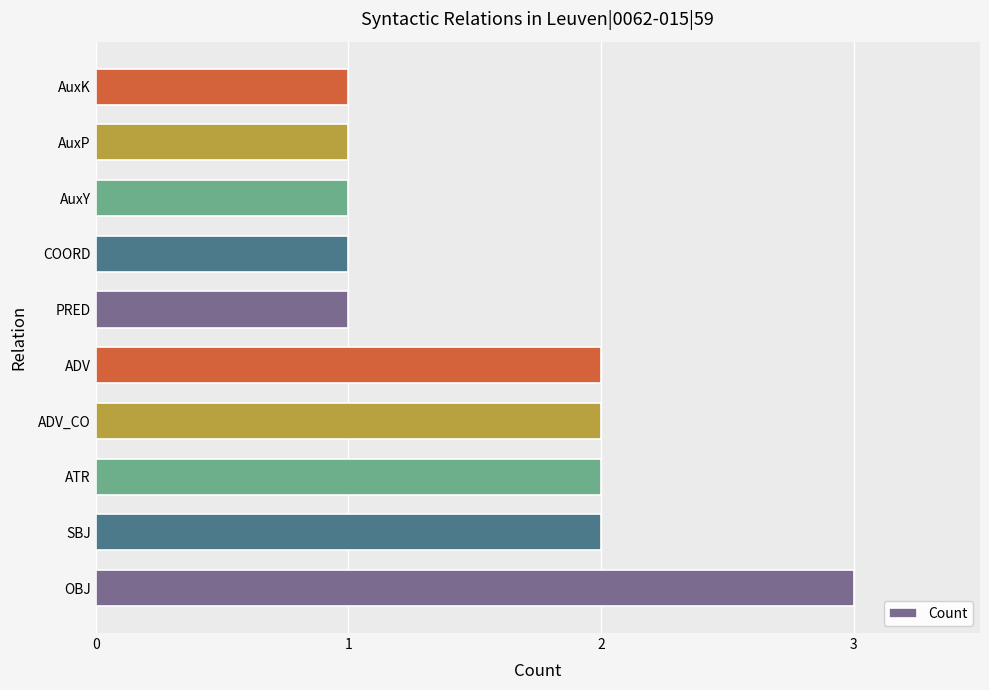

The value at PRED is 1. True or false?

True